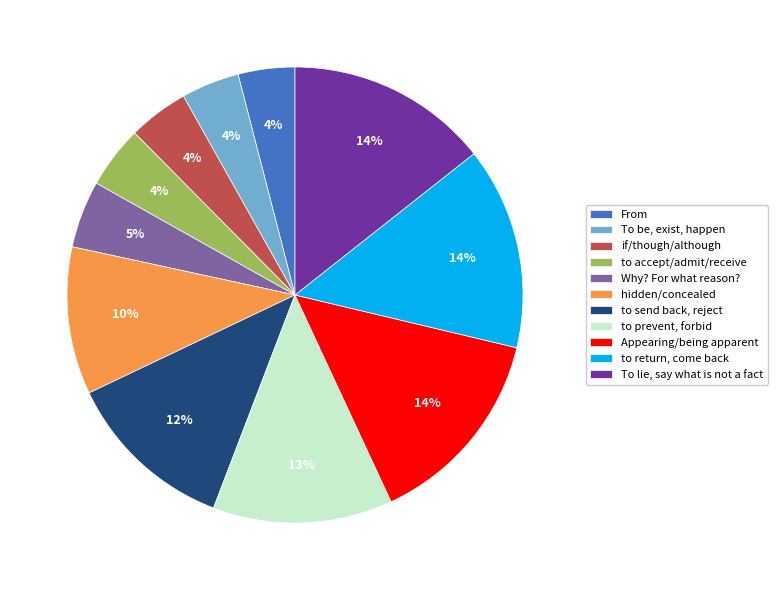

To the nearest percent, what percentage of the pie is Why? For what reason??

5%